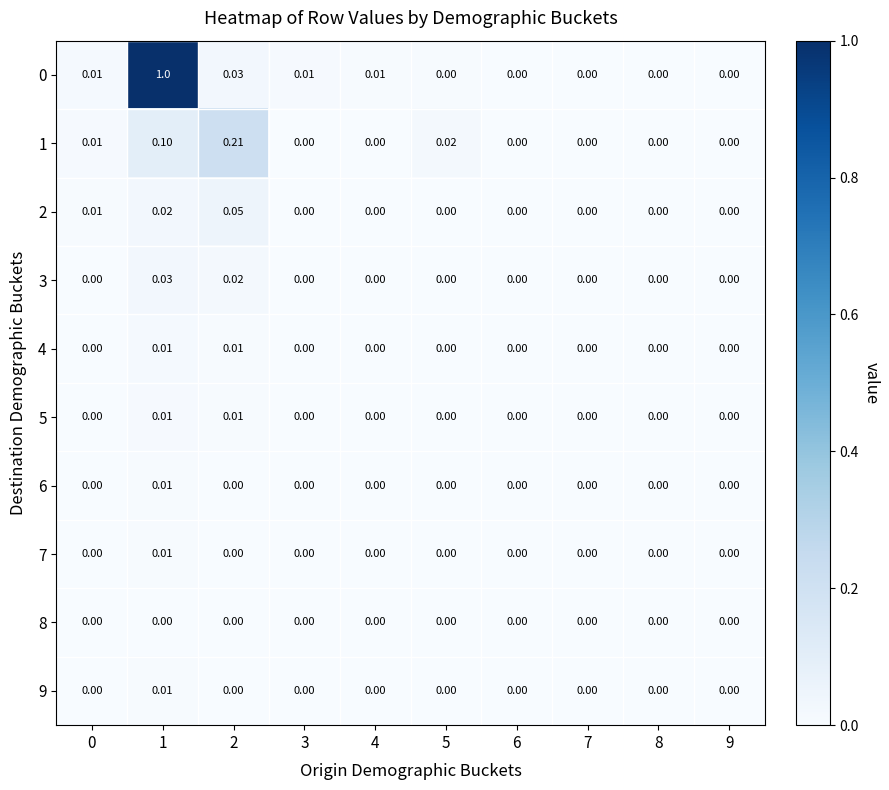

Count the number of data series in this chart.

10